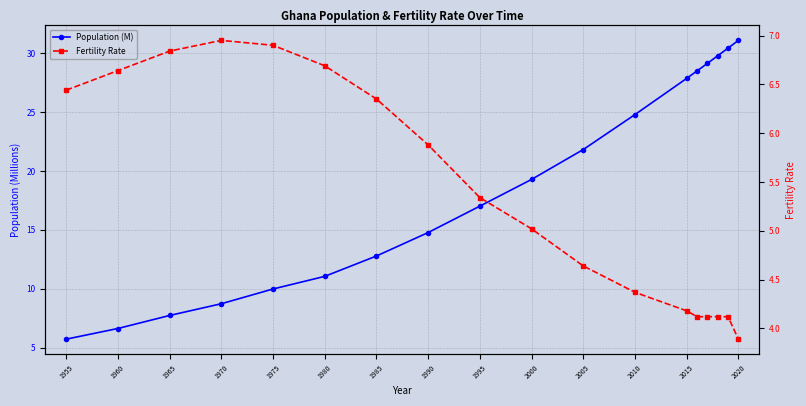

Reading left to right, list all the values displayed in this chart.

Population (M): 5.7	6.6	7.7	8.7	10.0	11.1	12.8	14.8	17.0	19.3	21.8	24.8	27.8	28.5	29.1	29.8	30.4	31.1
Fertility Rate: 6.4	6.6	6.8	7.0	6.9	6.7	6.3	5.9	5.3	5.0	4.6	4.4	4.2	4.1	4.1	4.1	4.1	3.9